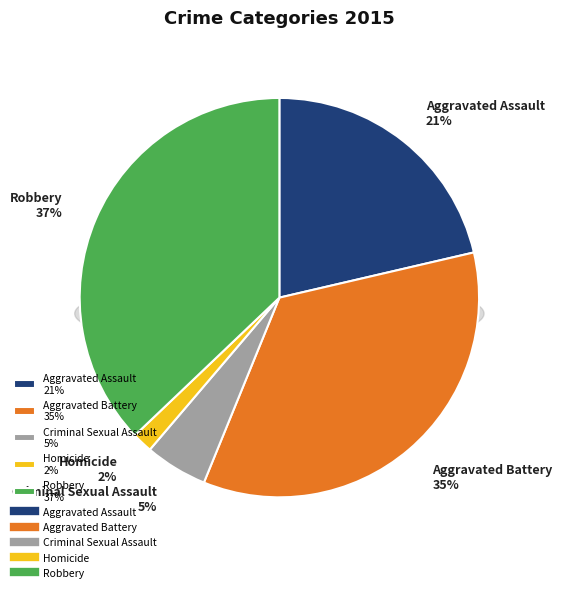

How many segments does this pie chart have?

5